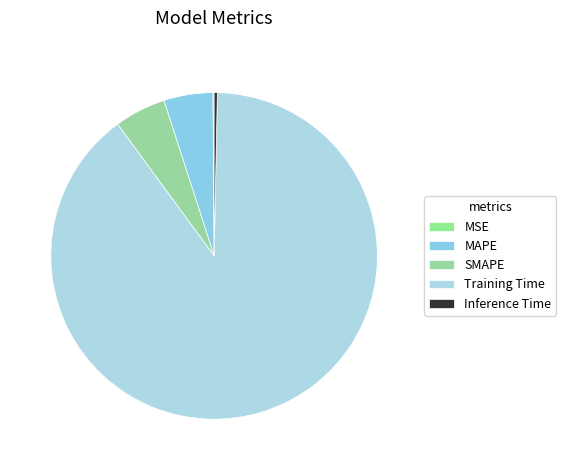

Which slice is the smallest?

MSE